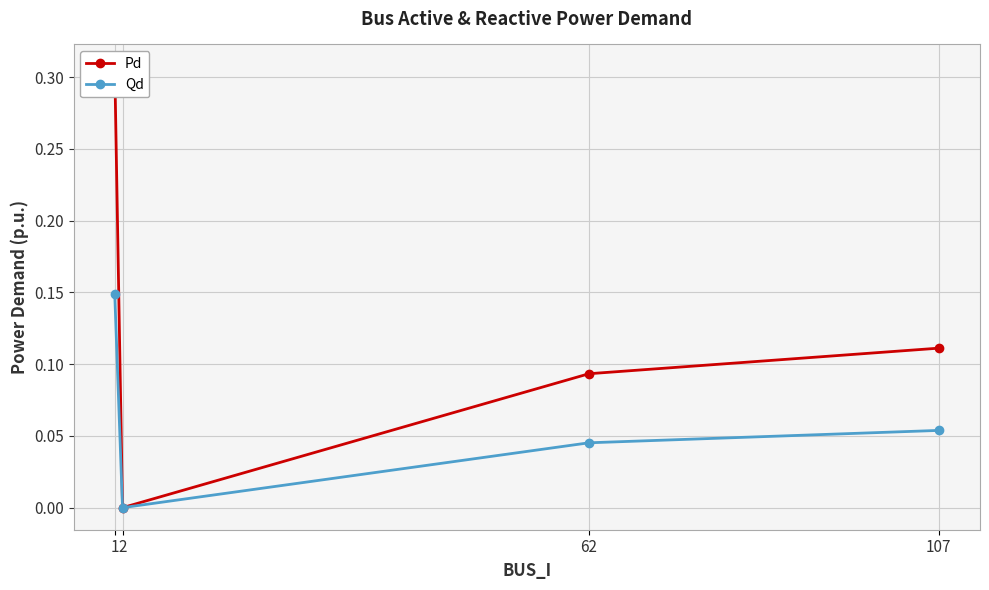

At which category is the sum across all series the highest?

1